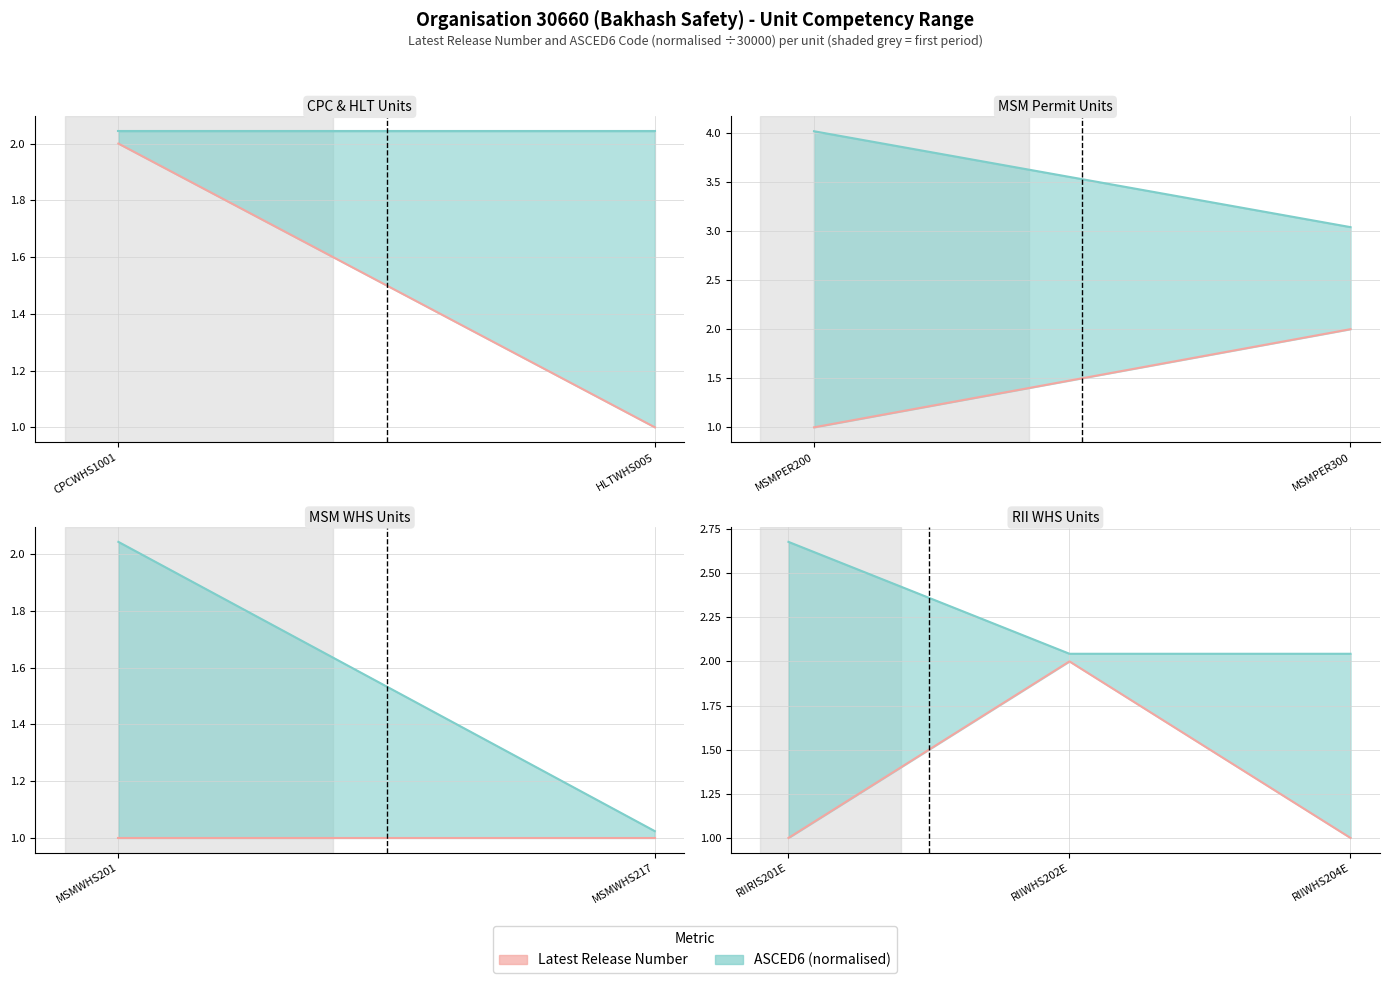

What value does the Latest Release Number series have at RIIWHS204E?

1.0